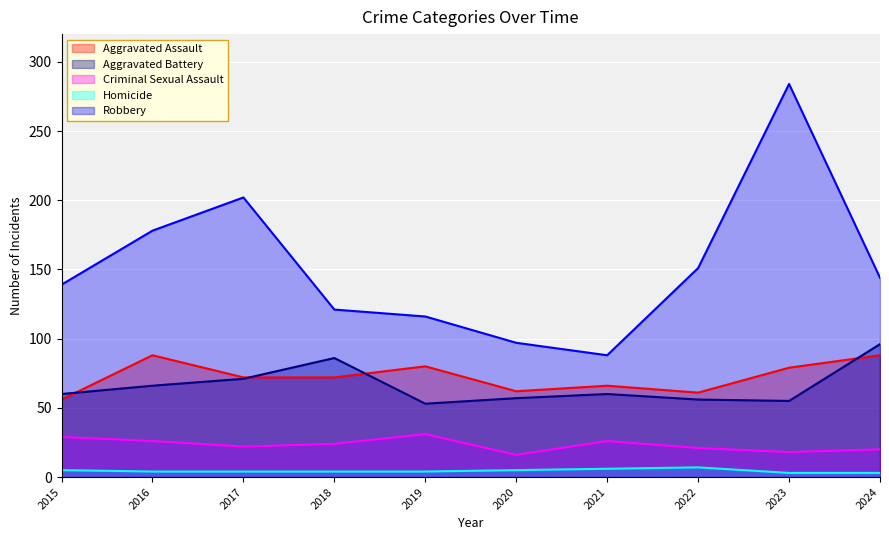

At which category is the sum across all series the highest?

2023